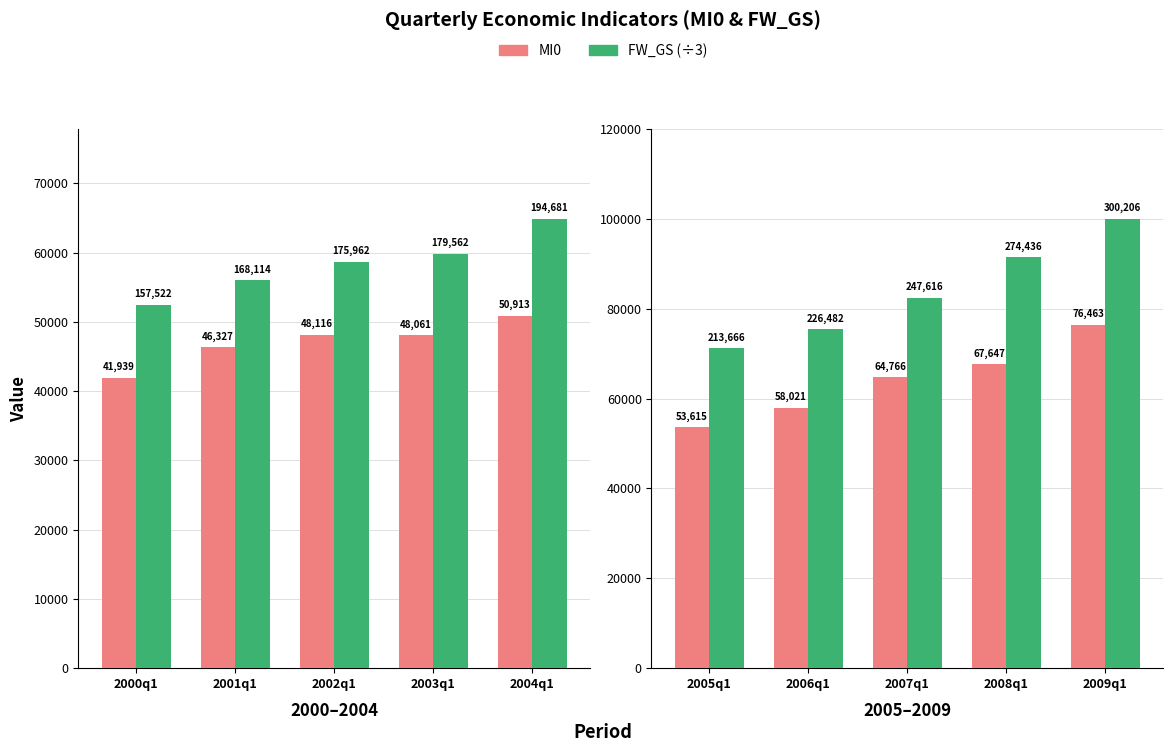

Which series has the largest total across all categories?

FW_GS (÷3)